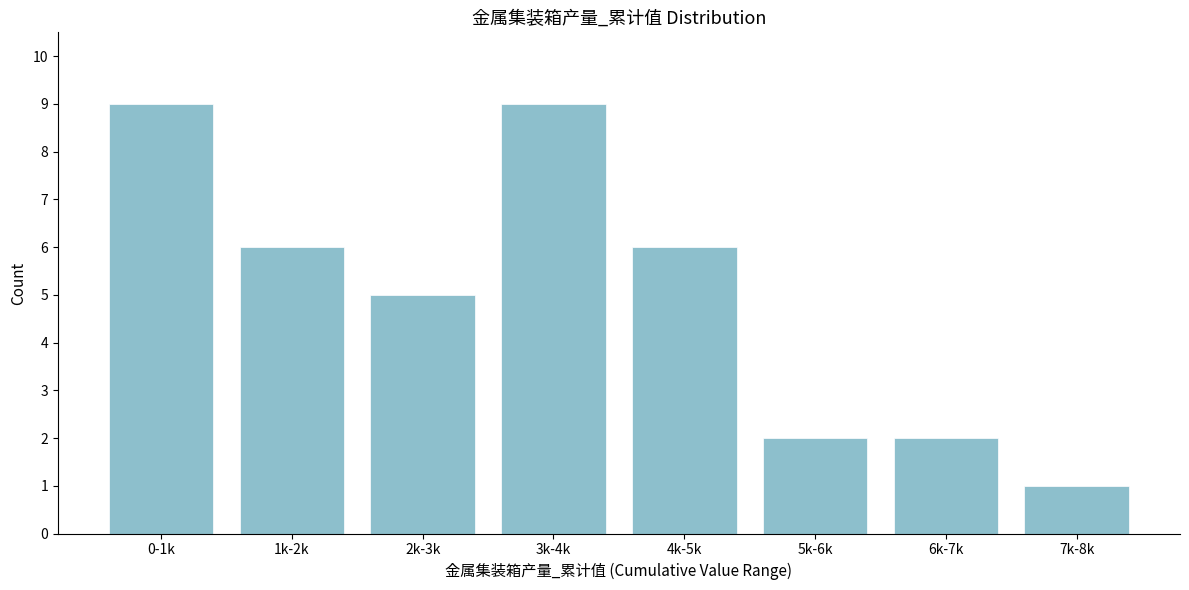

Reading right to left, list all the values displayed in this chart.

1	2	2	6	9	5	6	9